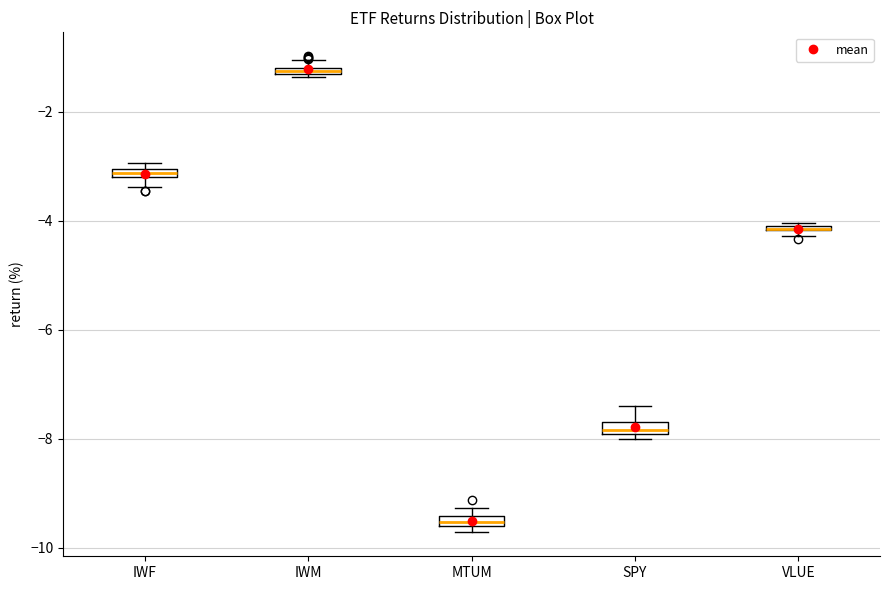

Where is the lower edge of the box for MTUM on the y-axis? The values are not printed on the chart, so give them approximately, as read against the axis.

-9.6